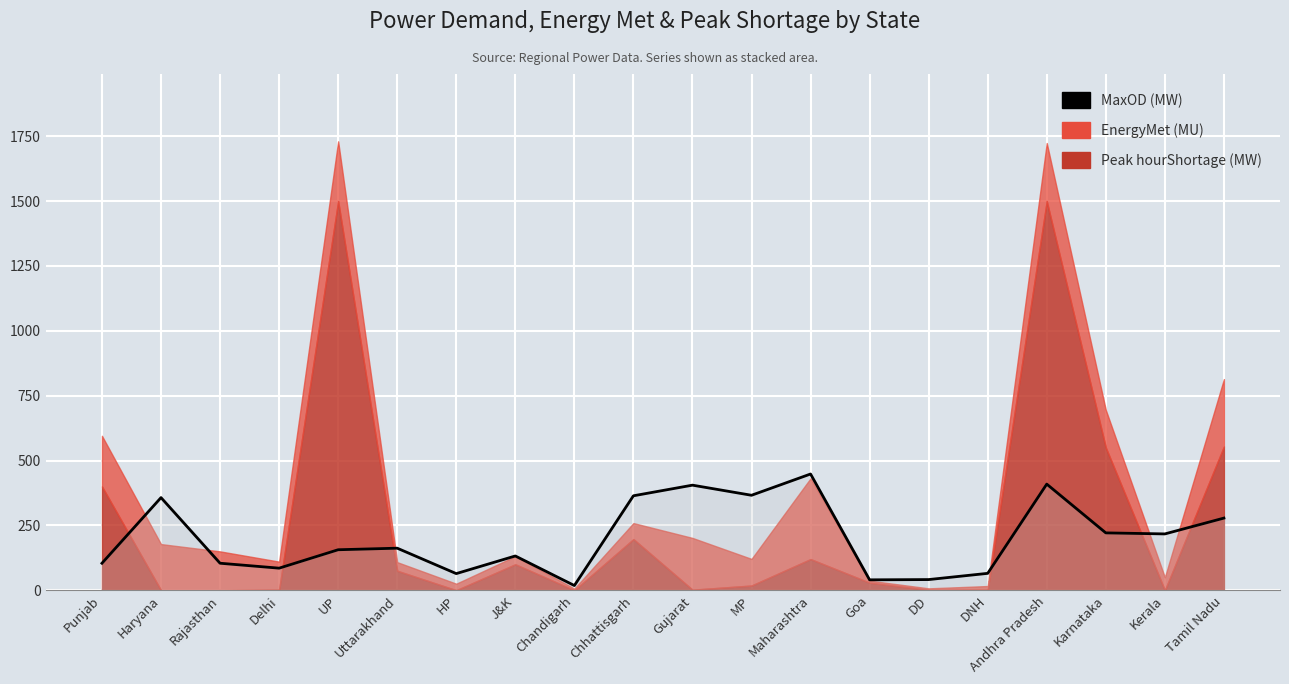

Where is the data nearest to the value 233?

Karnataka